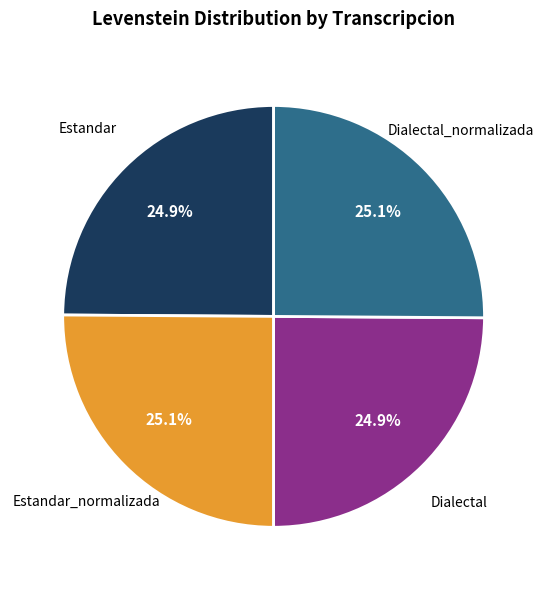

Does any single category account for the majority?

No